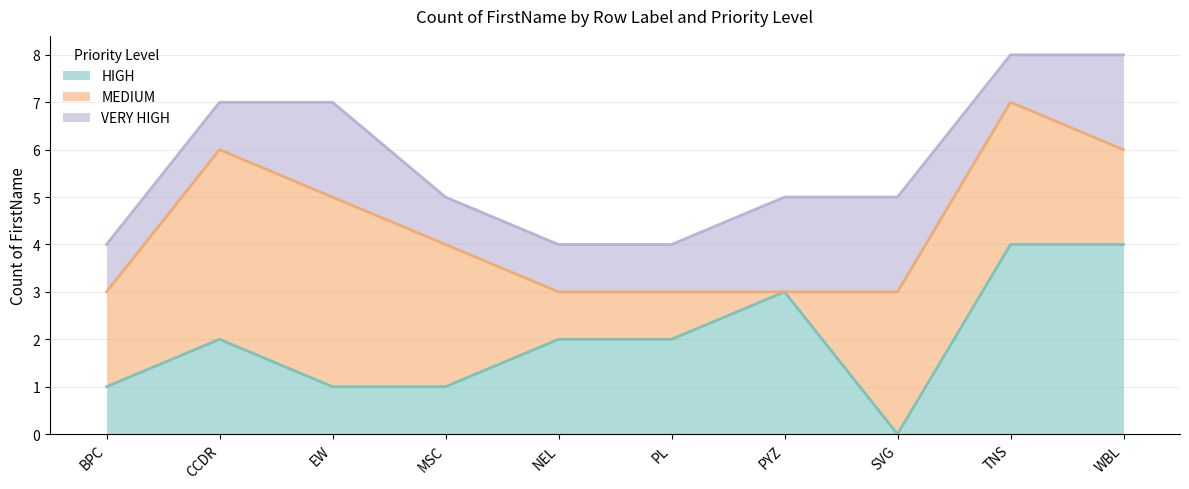

After their last crossing, which series has the higher values: VERY HIGH or MEDIUM?

MEDIUM